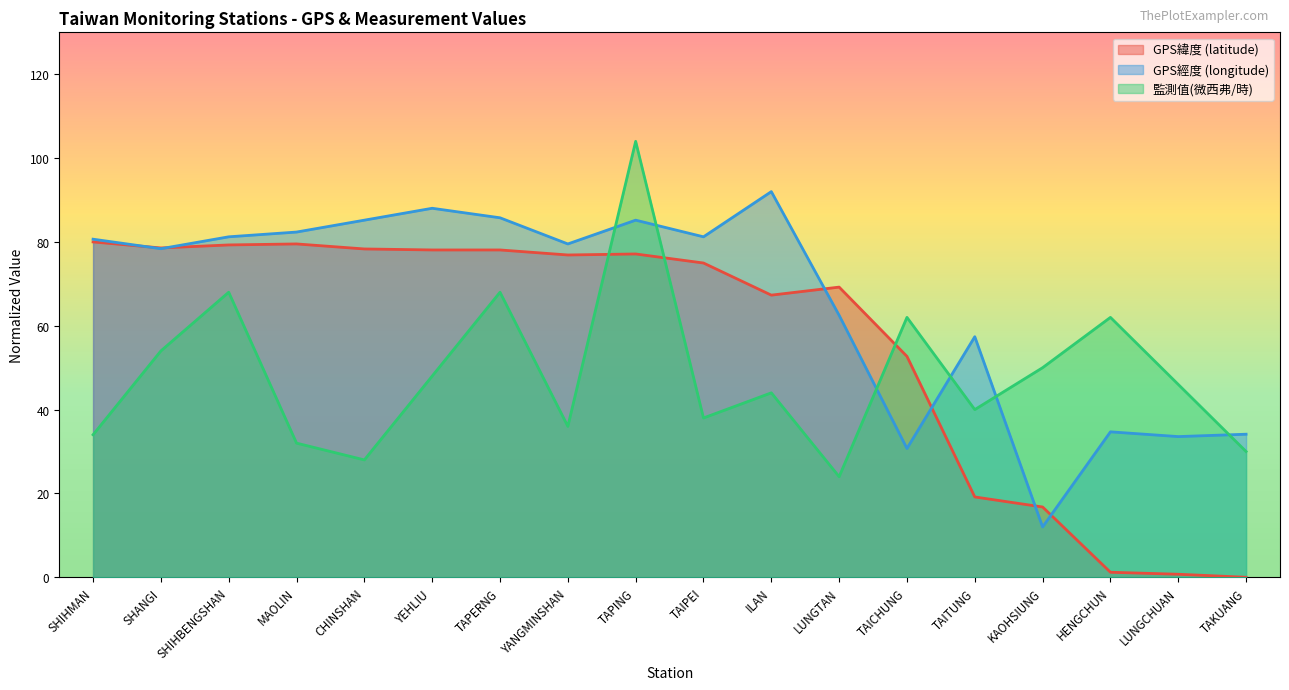

How many data points does each series have?

18